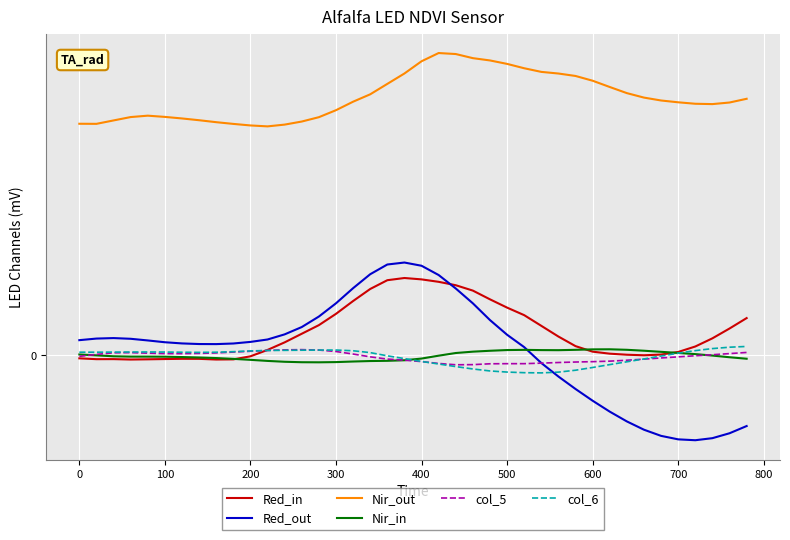

True or false: Nir_out and Red_in cross at least once.

False